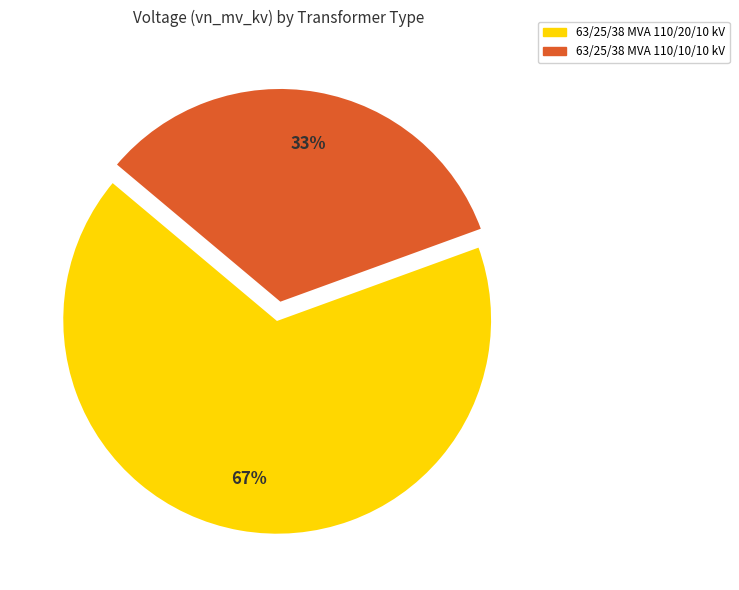

Rank the categories by value from highest to lowest.

63/25/38 MVA 110/20/10 kV, 63/25/38 MVA 110/10/10 kV